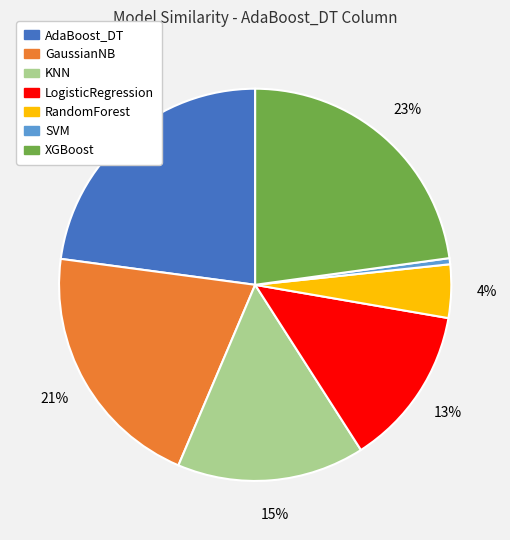

To the nearest percent, what is the average slice percentage?

14%